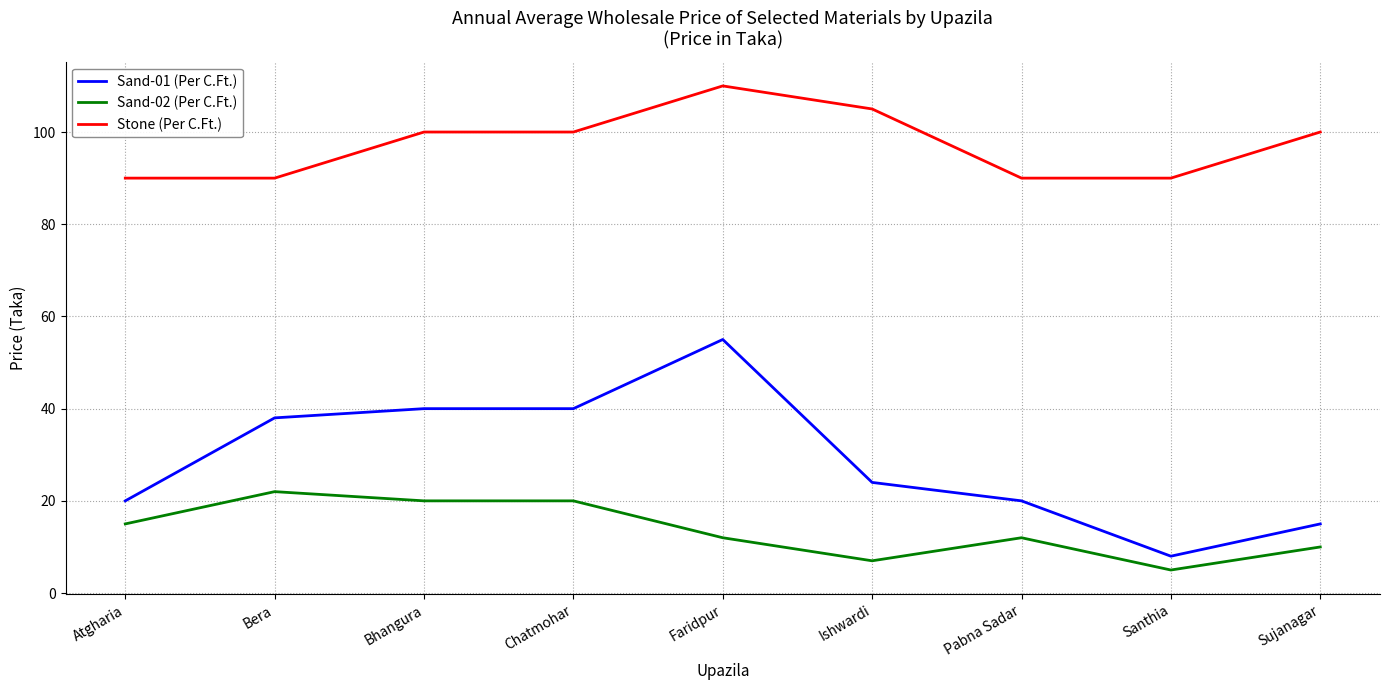

How many lines are shown in the chart?

3